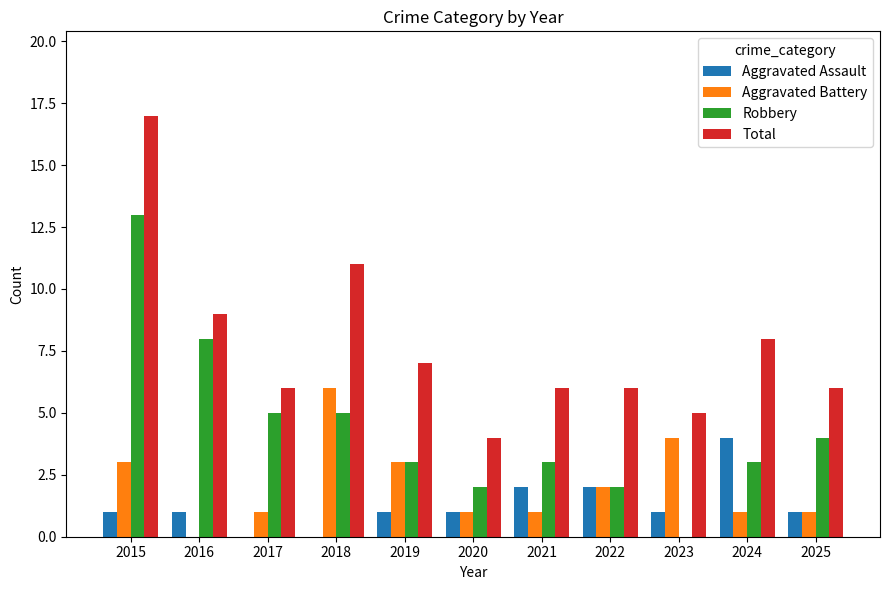

What is the sum of the Aggravated Battery values at 2019 and 2017?

4